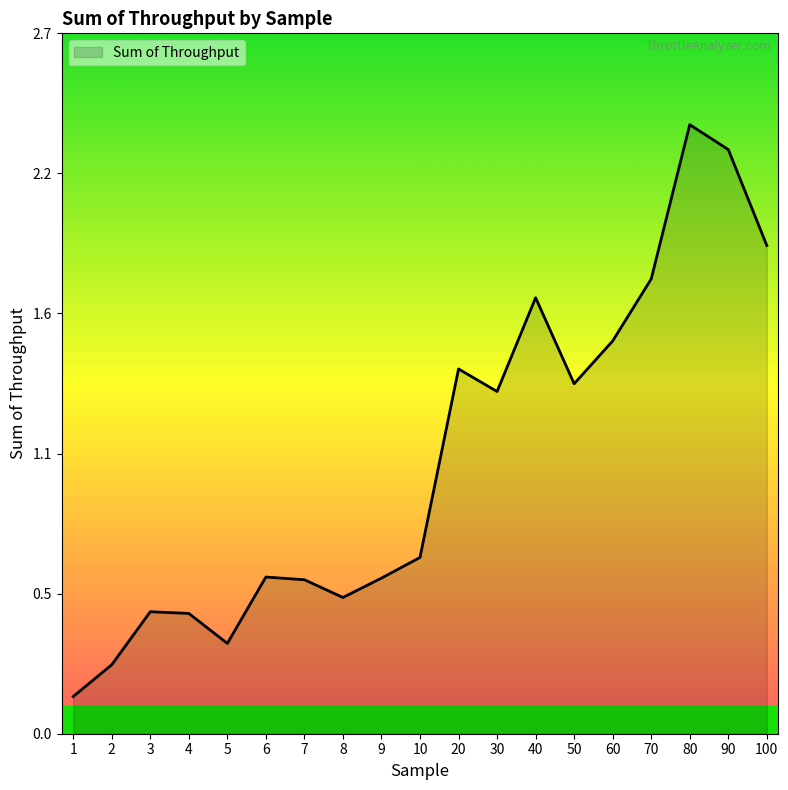

Does the chart have visible grid lines?

No